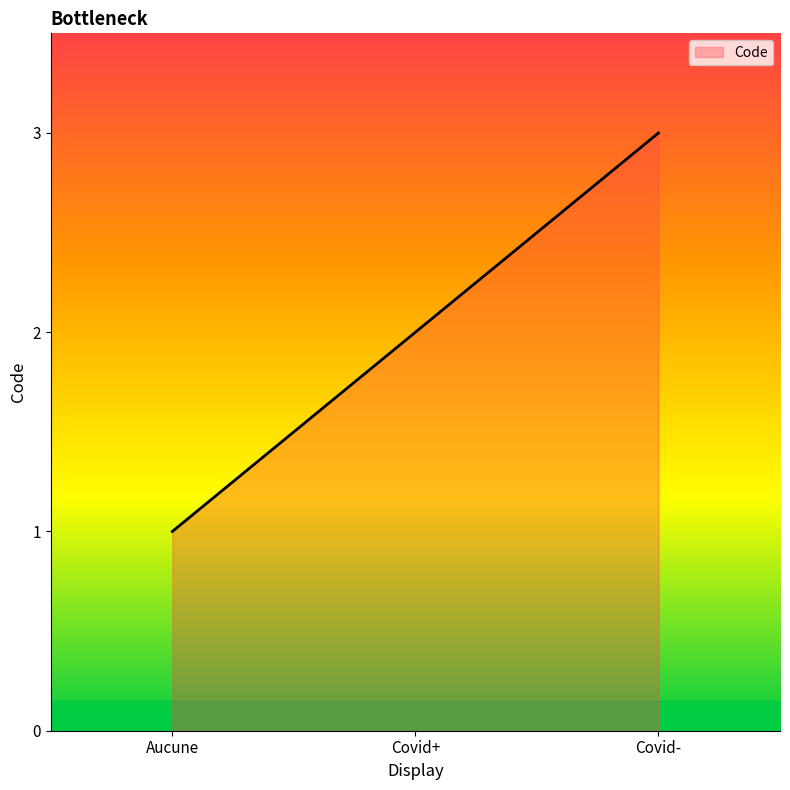

Reading right to left, transcribe all the data shown in this chart.

3	2	1